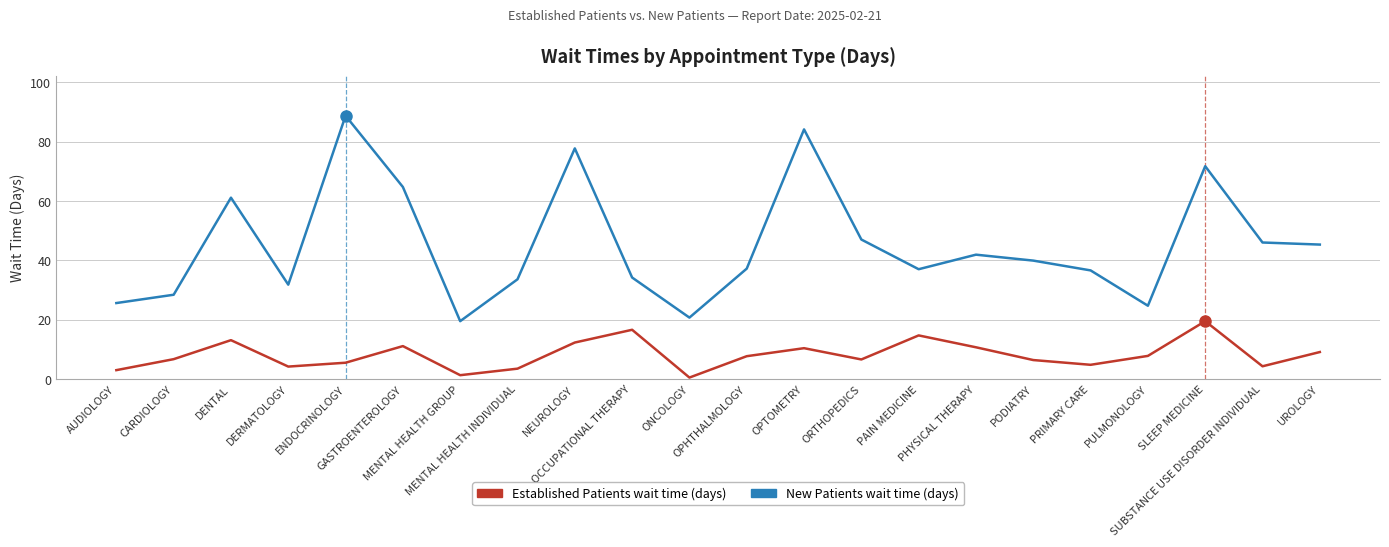

Does the chart have visible grid lines?

Yes